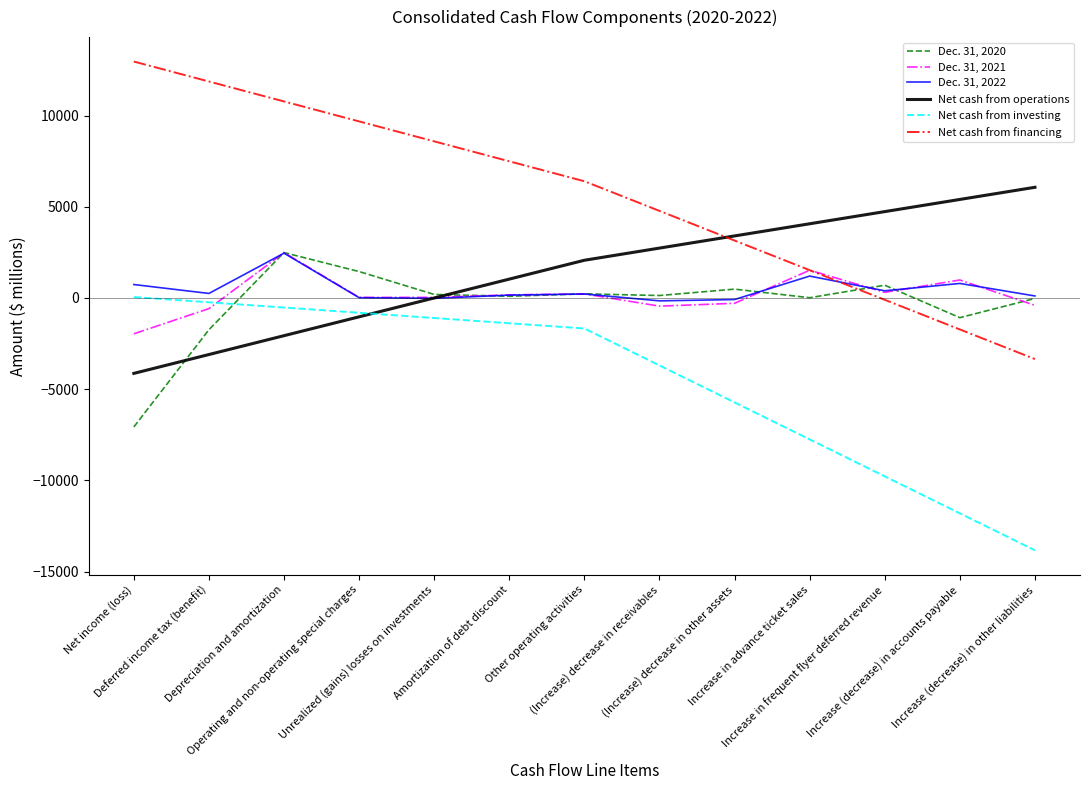

What is the sum of the Dec. 31, 2020 values at Increase (decrease) in other liabilities and (Increase) decrease in receivables?

109